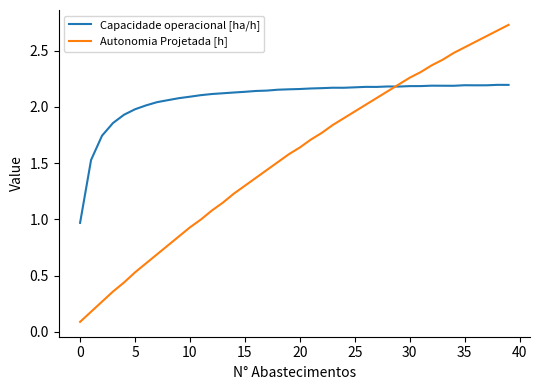

Rank the series by their maximum value, from lowest to highest.

Capacidade operacional [ha/h], Autonomia Projetada [h]